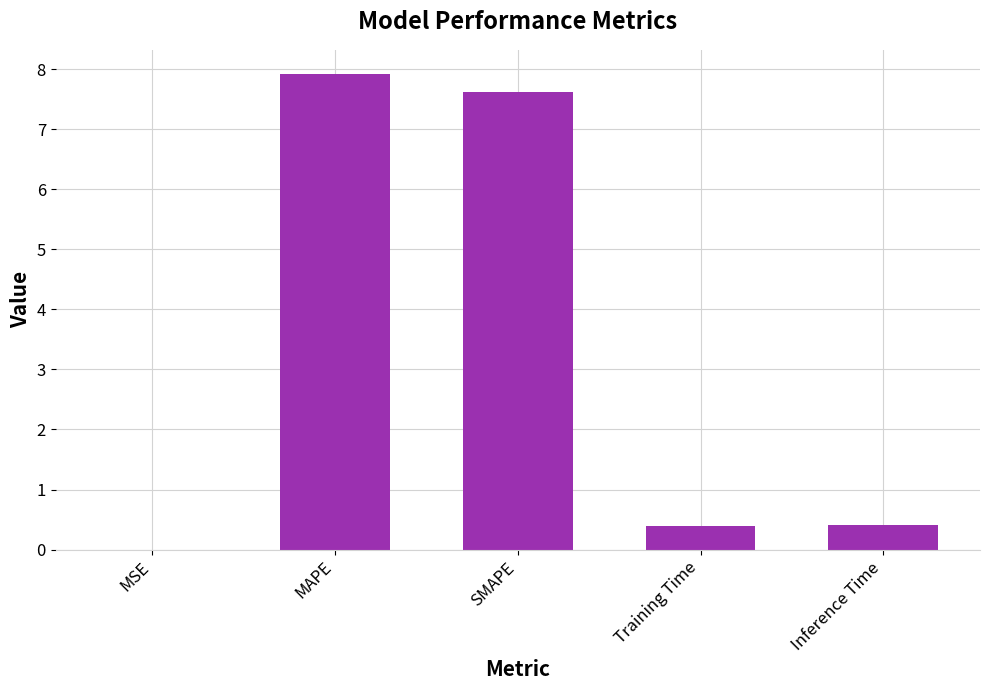

True or false: the data shows 0.0 at MSE.

True